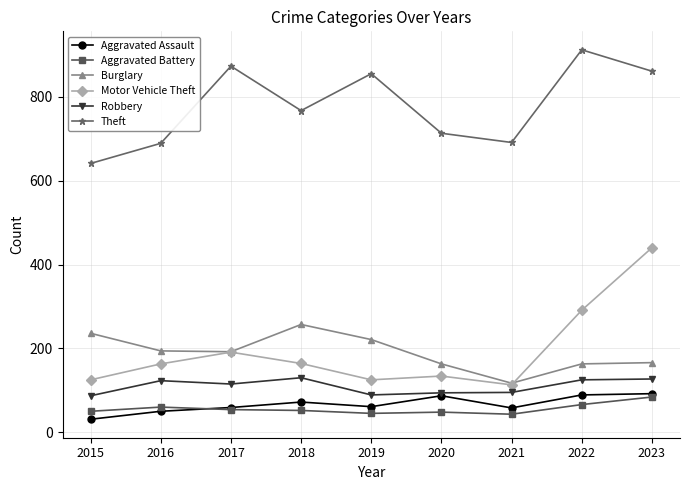

At which category is the sum across all series the highest?

2023